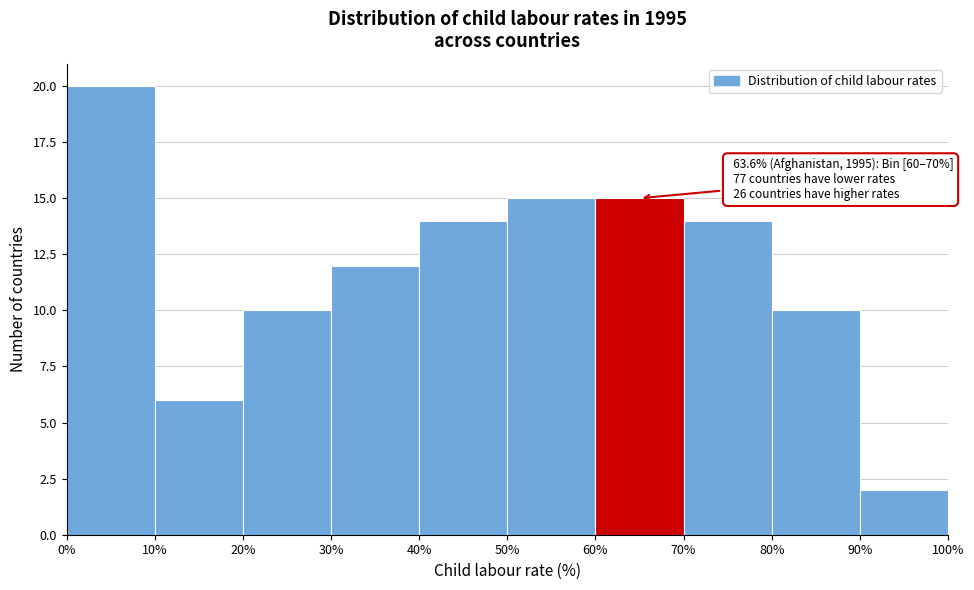

Which range on the x-axis has the tallest bar?

0% to 10%